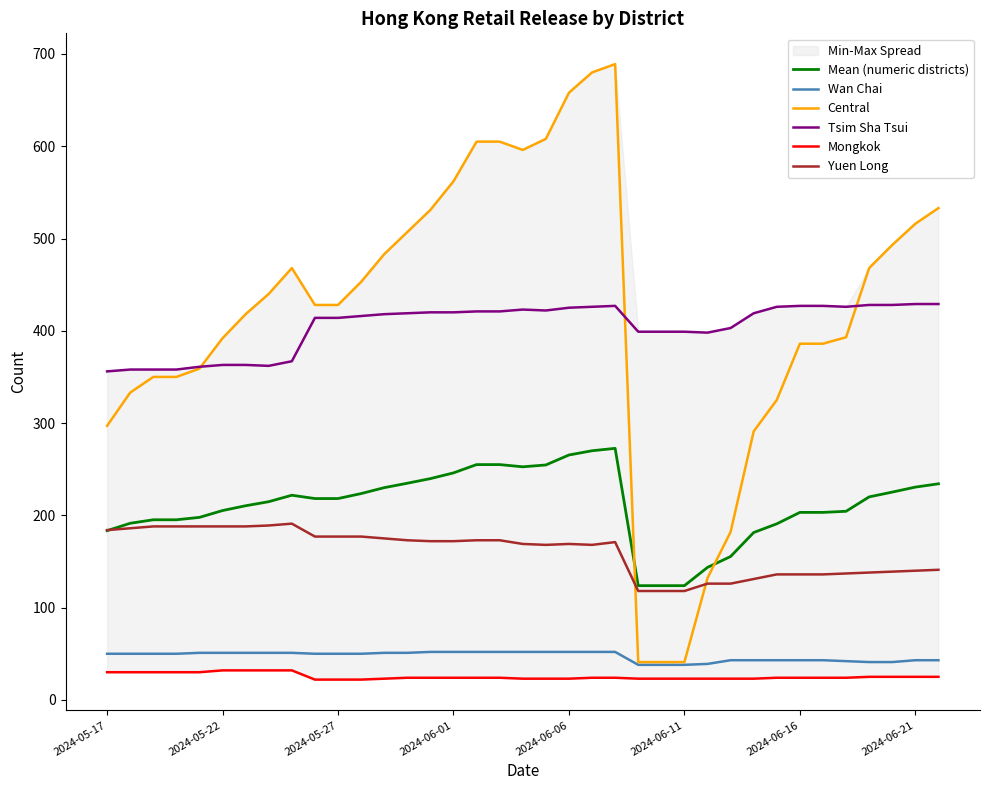

What is the lowest value of the Wan Chai series?

38.0